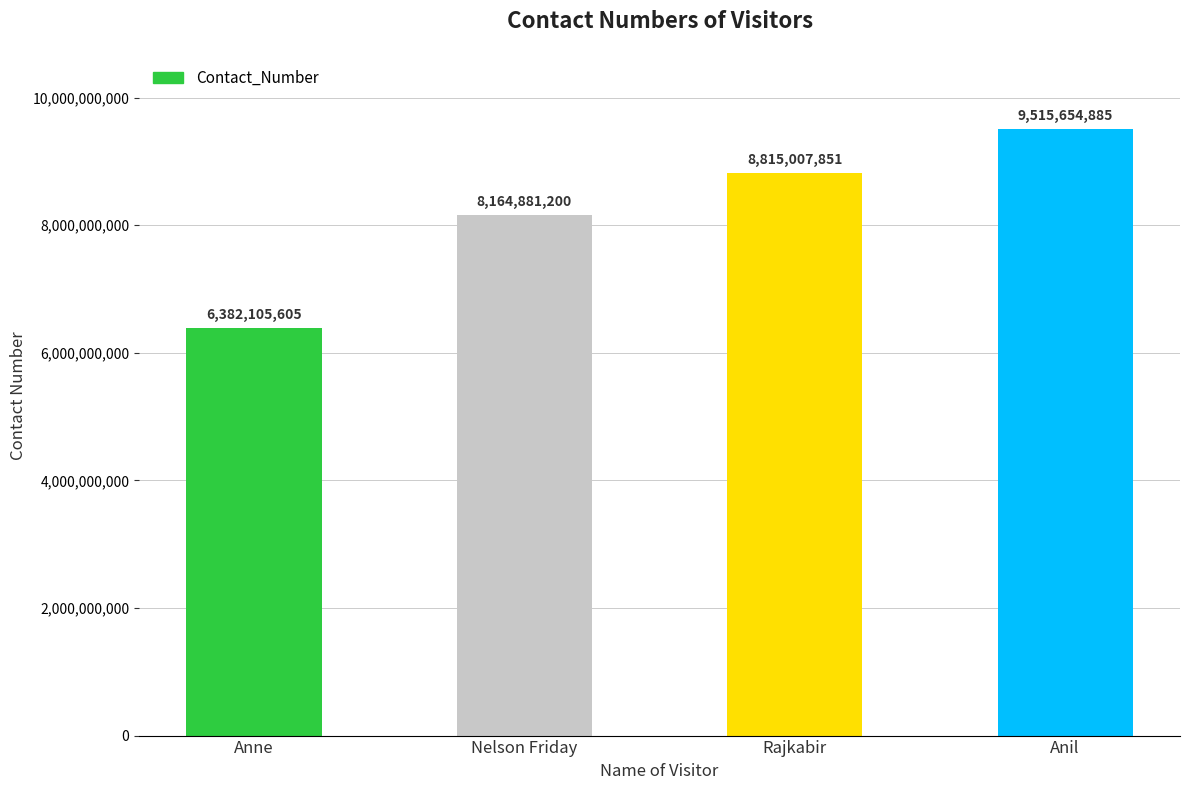

Reading left to right, extract all data points from this chart.

6382105605	8164881200	8815007851	9515654885